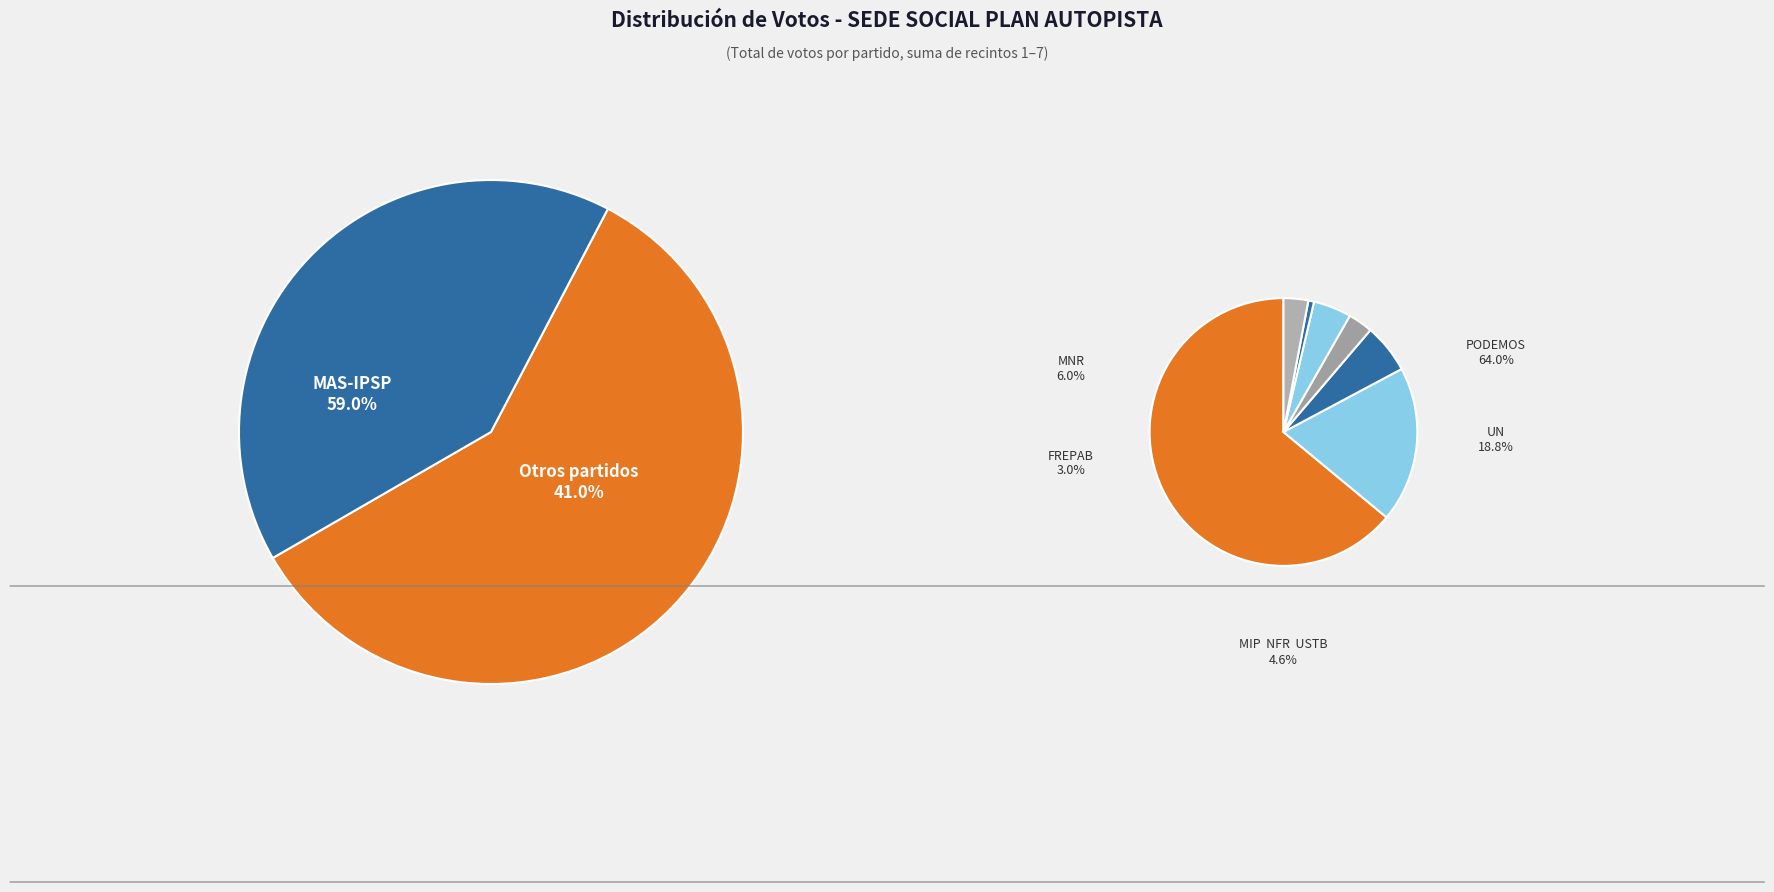

The PODEMOS slice represents 36% of the pie. True or false?

False